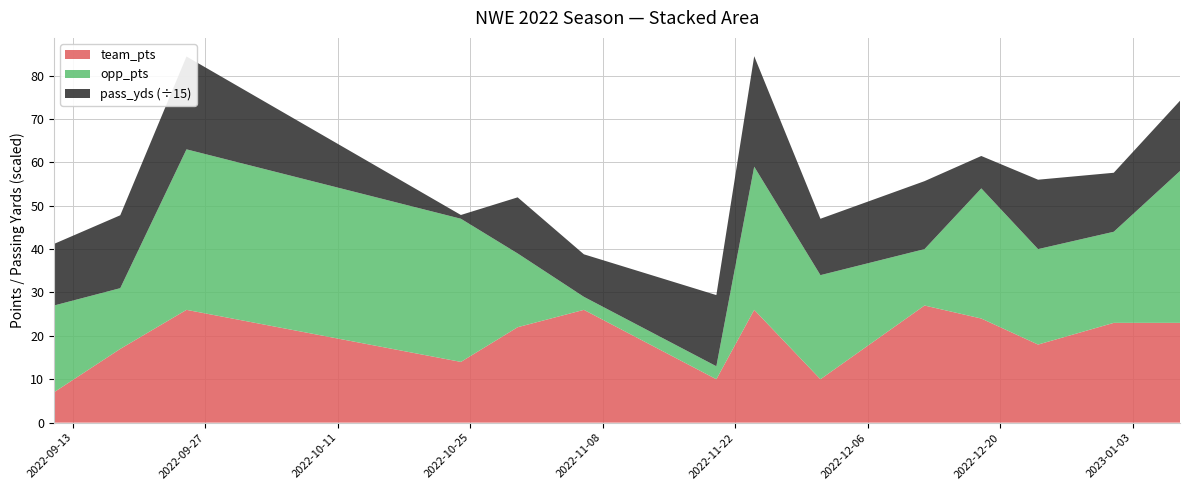

Reading left to right, extract all data points from this chart.

team_pts: 7	17	26	14	22	26	10	26	10	27	24	18	23	23
opp_pts: 20	14	37	33	17	3	3	33	24	13	30	22	21	35
pass_yds: 213	252	321	13	194	147	246	382	195	235	112	240	204	243